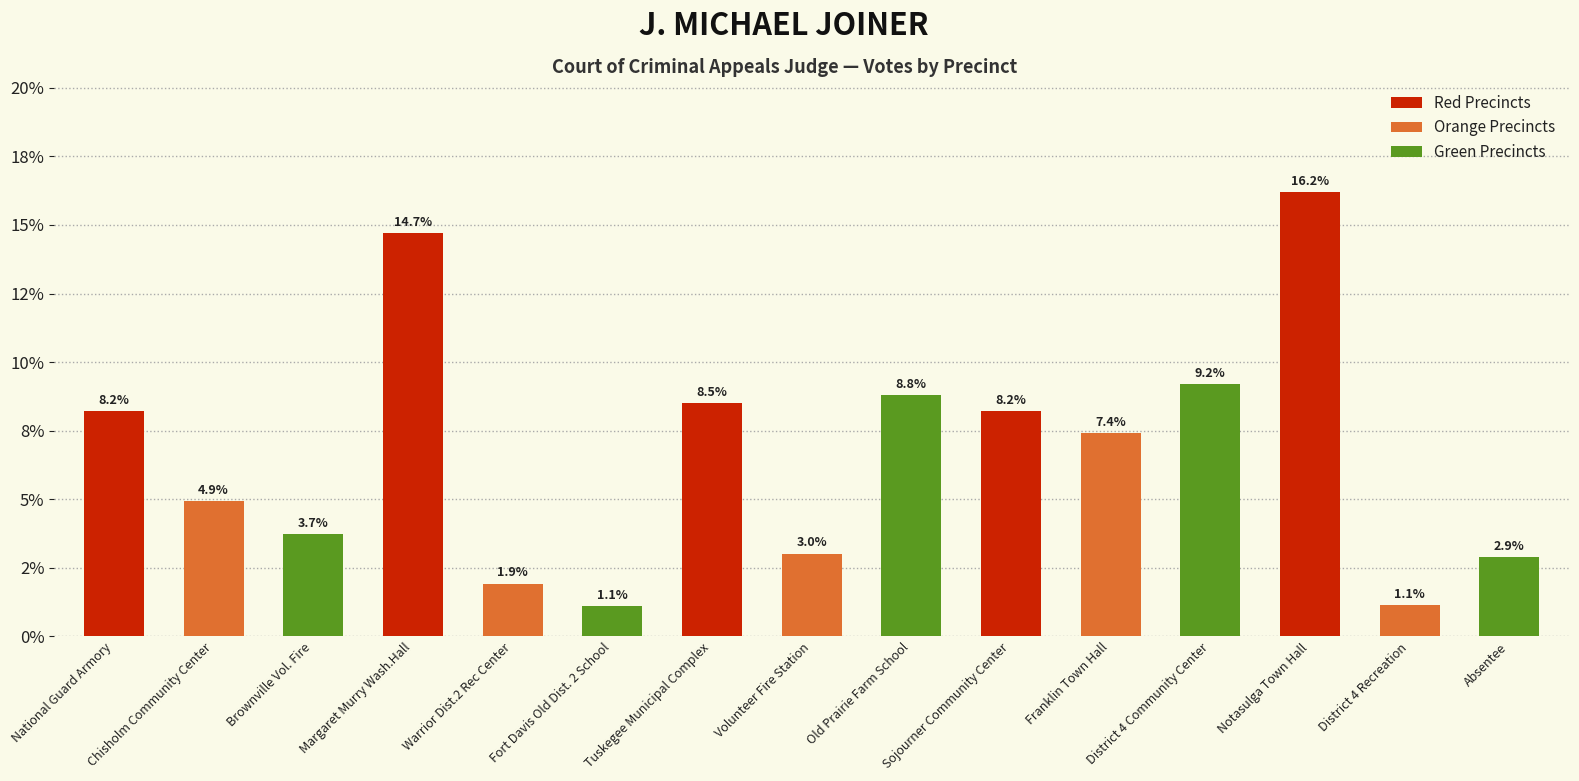

Between Sojourner Community Center and Fort Davis Old Dist. 2 School, which is larger?

Sojourner Community Center